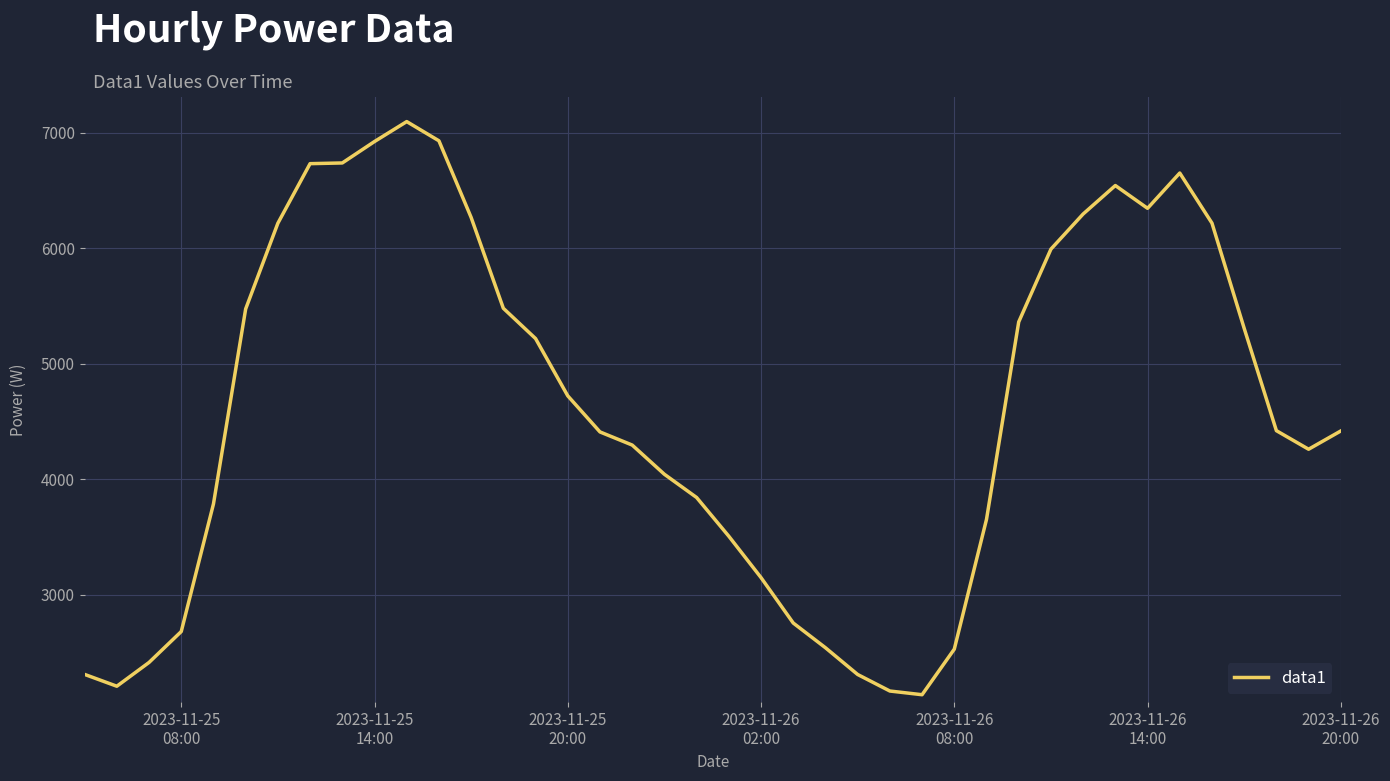

What is the smallest value displayed?

2135.6